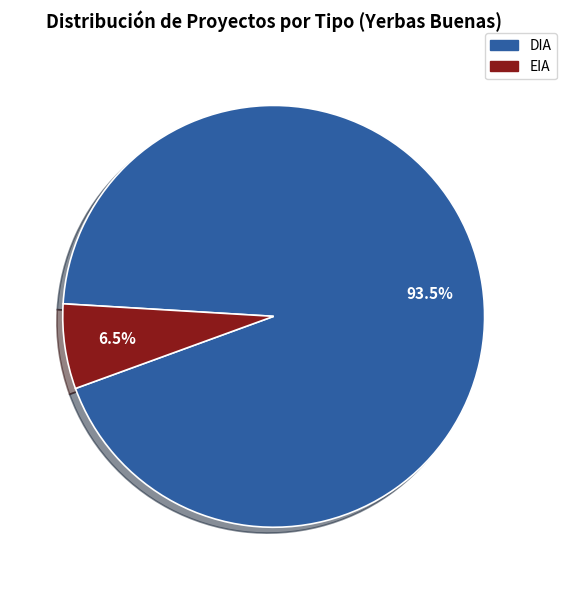

To the nearest percent, what is the difference between the DIA and EIA slice percentages?

87%